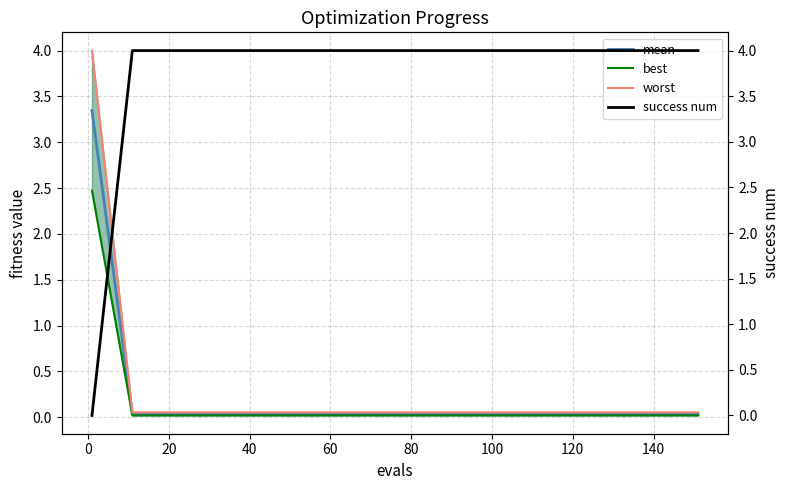

What are all the series names shown in the legend?

mean, best, worst, success num